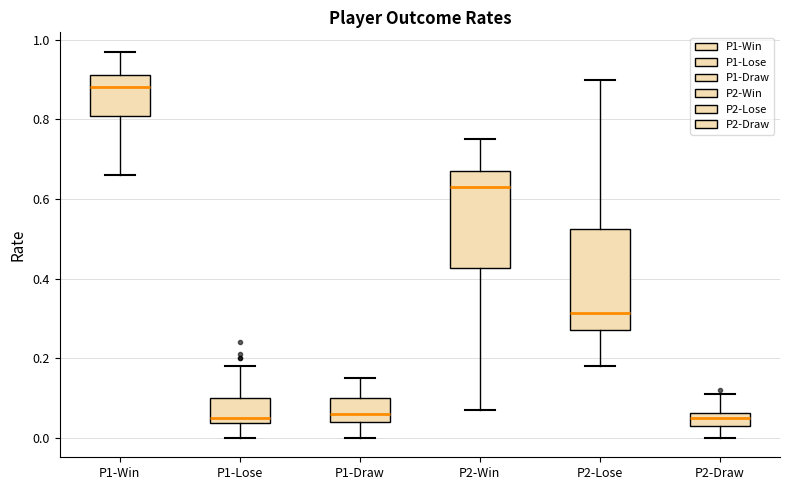

Where does the upper whisker of the box for P1-Draw end on the y-axis? The values are not printed on the chart, so give them approximately, as read against the axis.

0.16